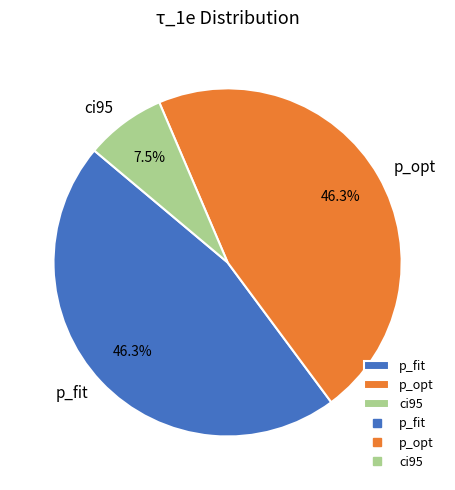

To the nearest percent, what is the average slice percentage?

33%